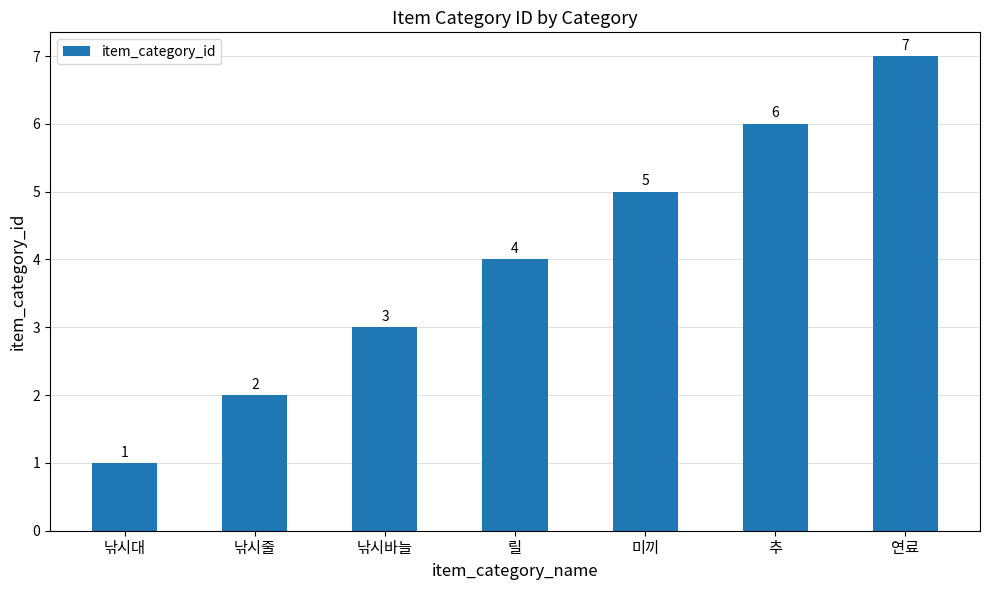

What is the sum of the values at 연료 and 낚시대?

8